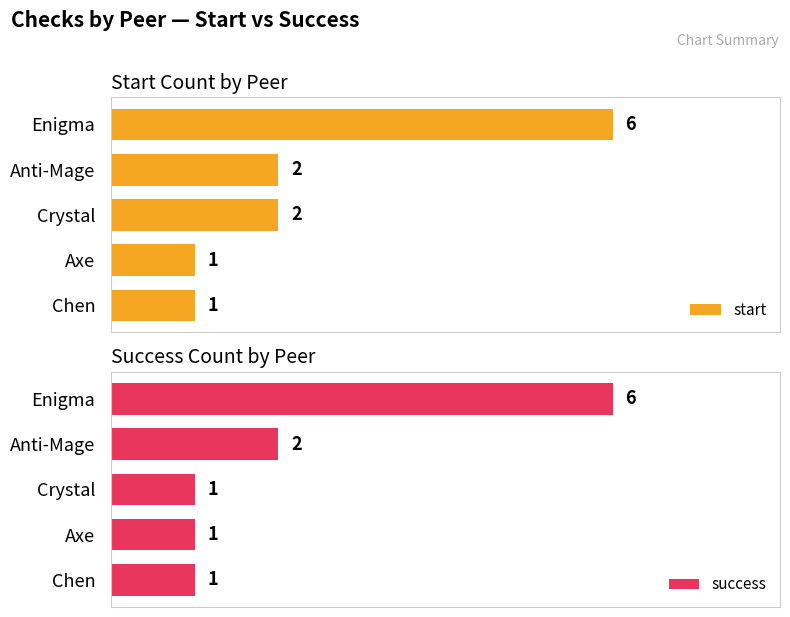

Reading left to right, extract all data points from this chart.

start: 6	2	2	1	1
success: 6	2	1	1	1